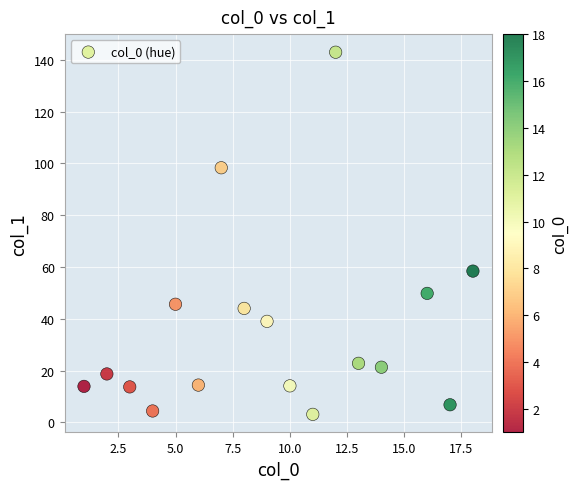

What is the range of Y values (max minus min)?

139.8